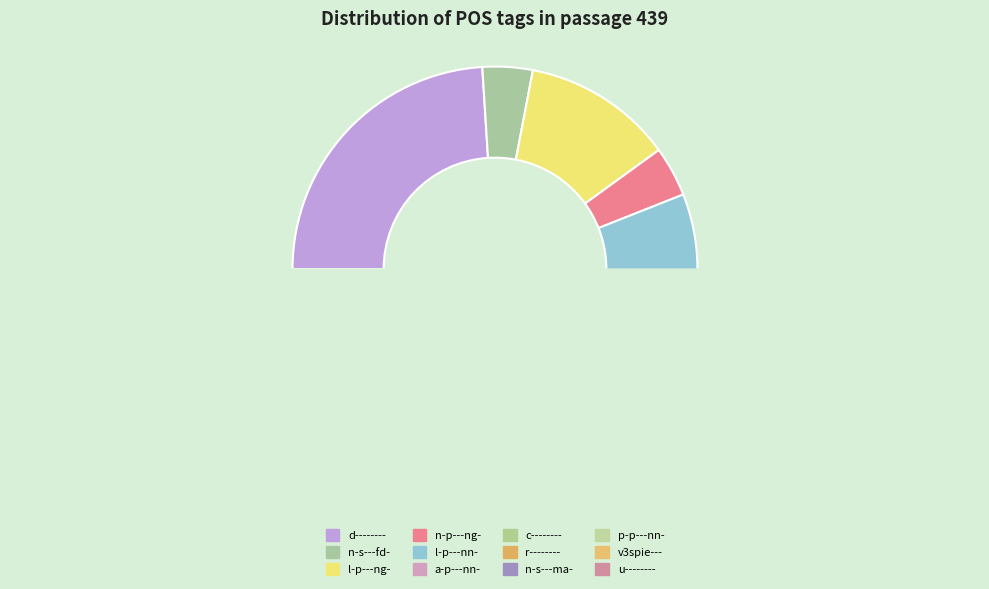

How much of the chart is everything except n-s---ma-?

96.0%